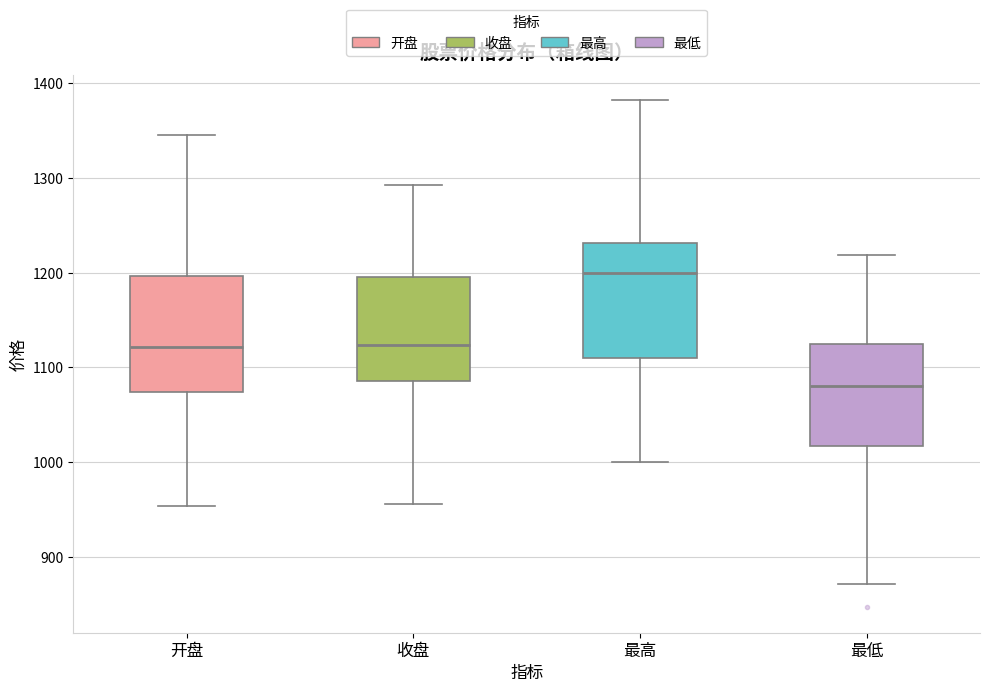

Which box's median line is the lowest?

最低